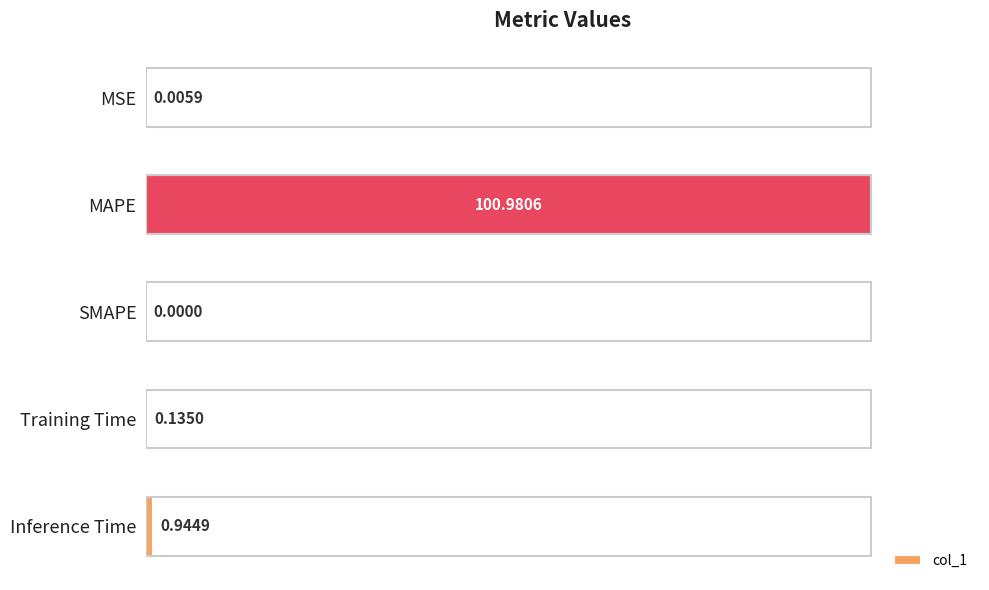

What is the sum of all values?

102.1